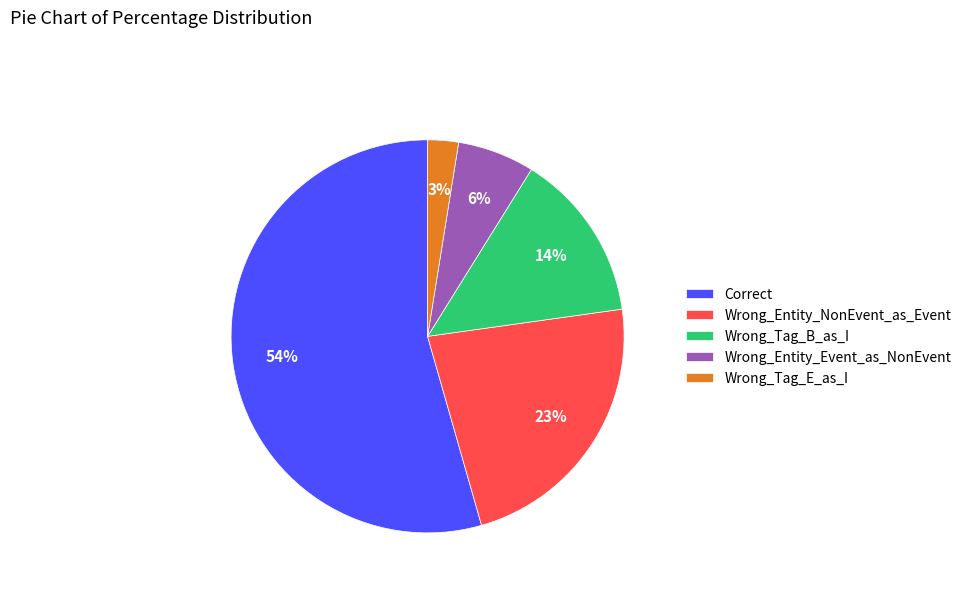

Which slice represents more than half of the pie?

Correct